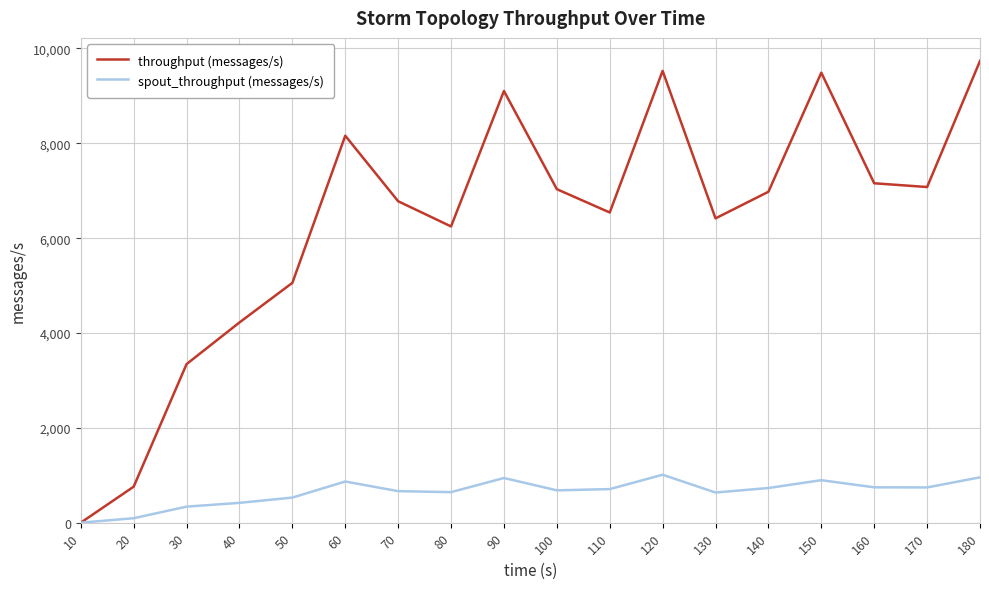

At which label does spout_throughput (messages/s) first exceed 708?

60